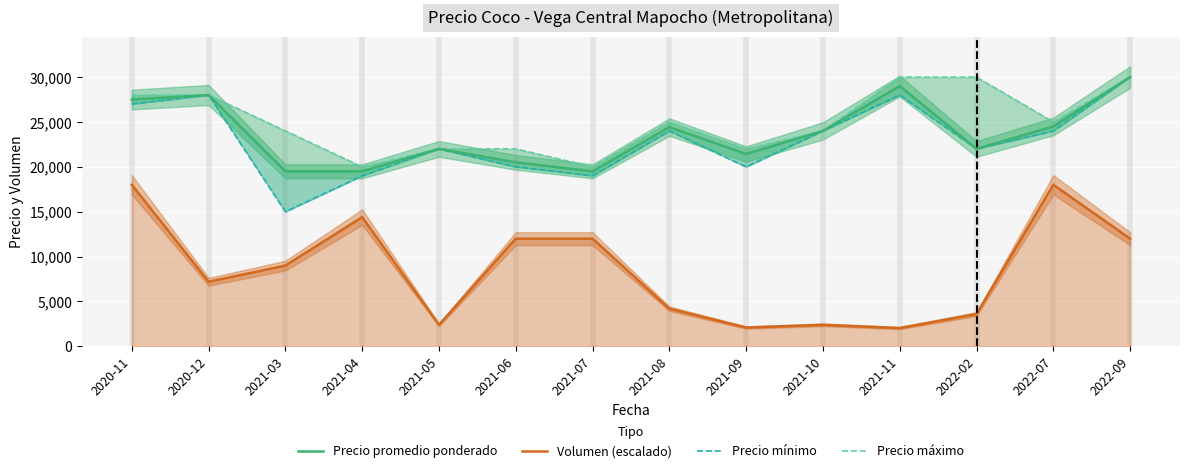

At which category is the sum across all series the highest?

2022-09